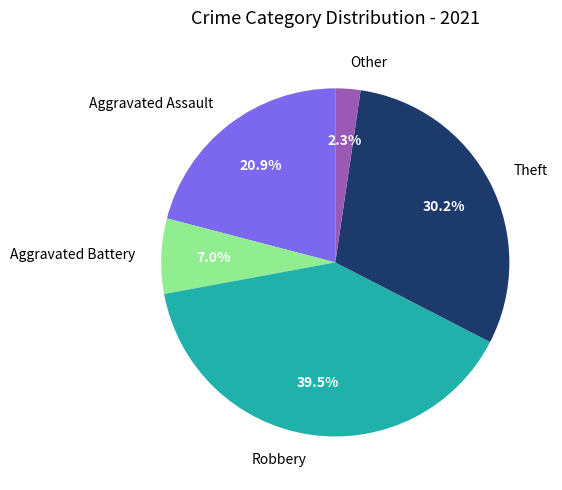

Does Aggravated Battery represent more than half of the total?

No